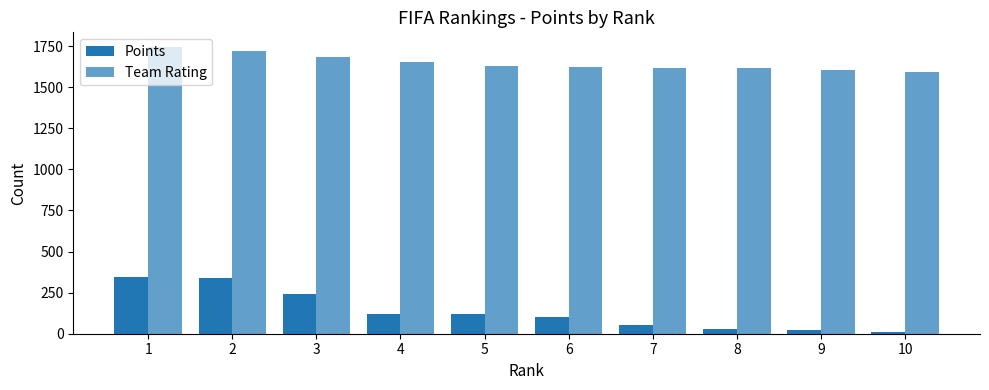

How many data points does each series have?

10